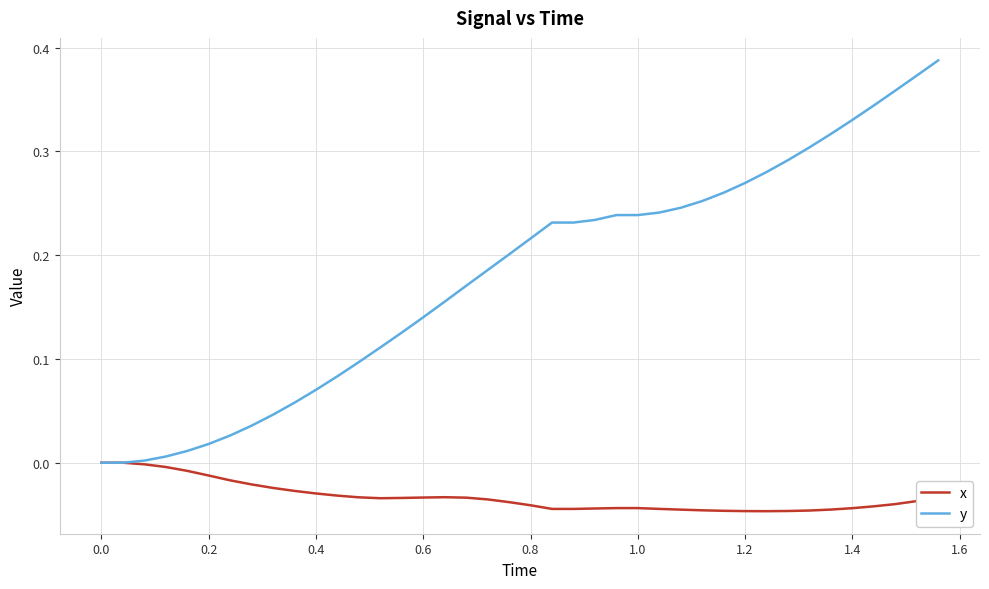

List the series in order of their peak value, highest first.

y, x